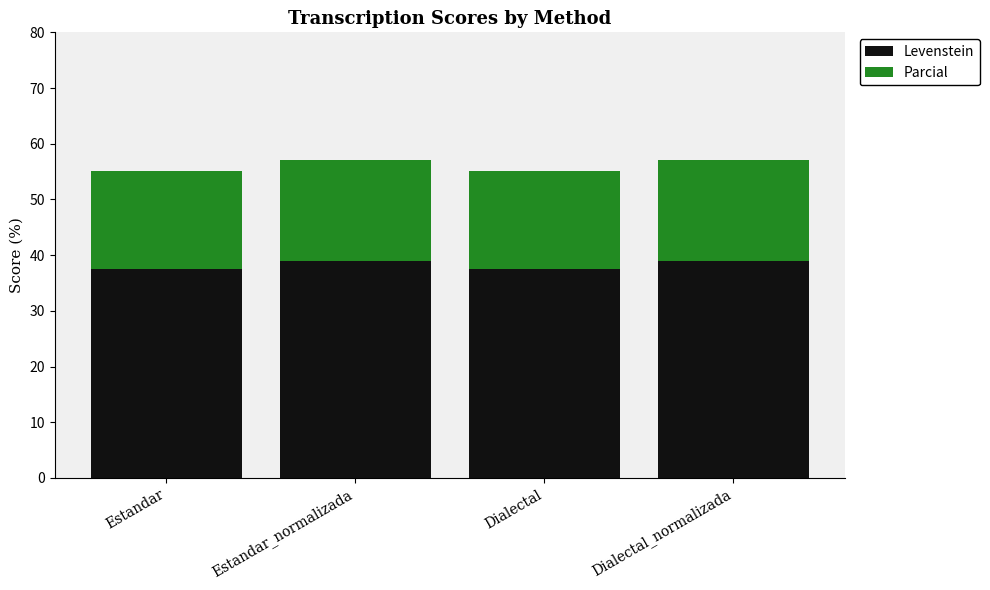

The value of Levenstein at Dialectal_normalizada is 38.9. True or false?

True